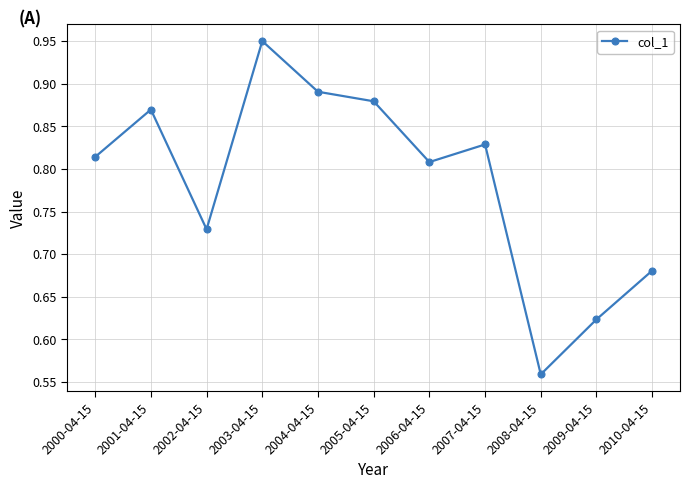

What is the label of the 2nd point from the right?

2009-04-15